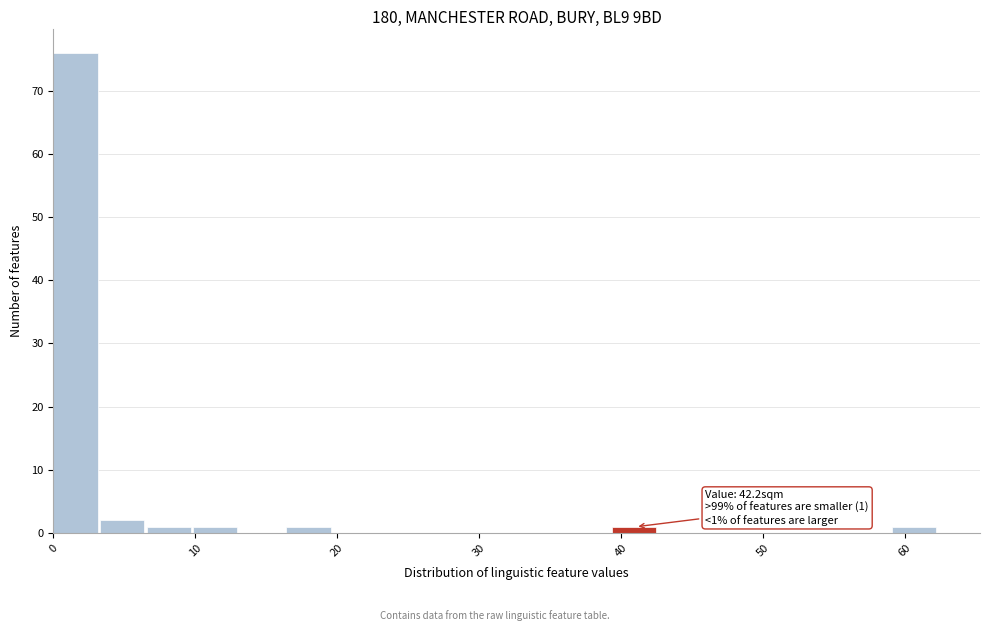

Around what value on the x-axis is the tallest bar? Give the approximate position of its centre, as read against the axis.

2